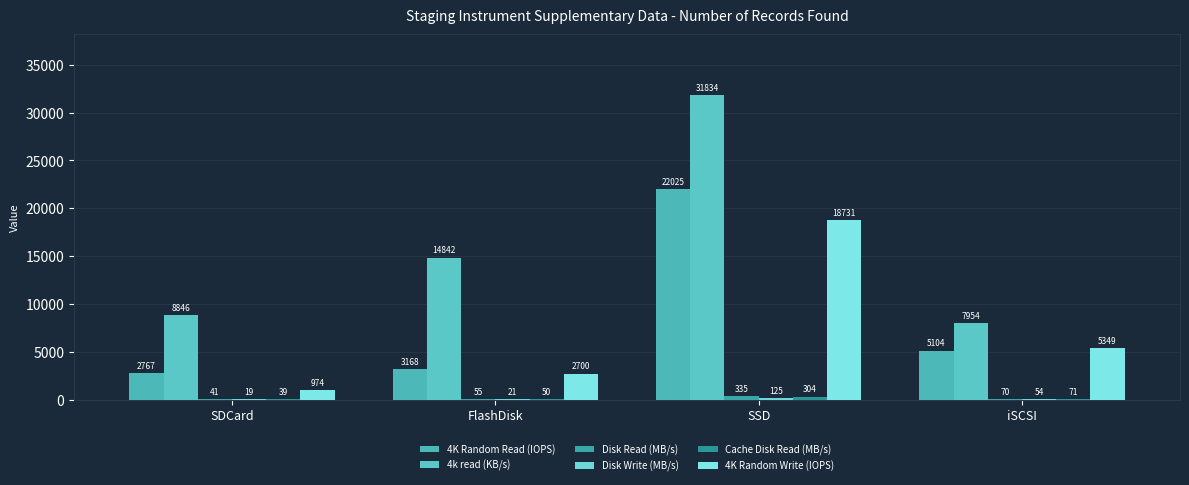

What is the sum of all Disk Read (MB/s) values?

503.4